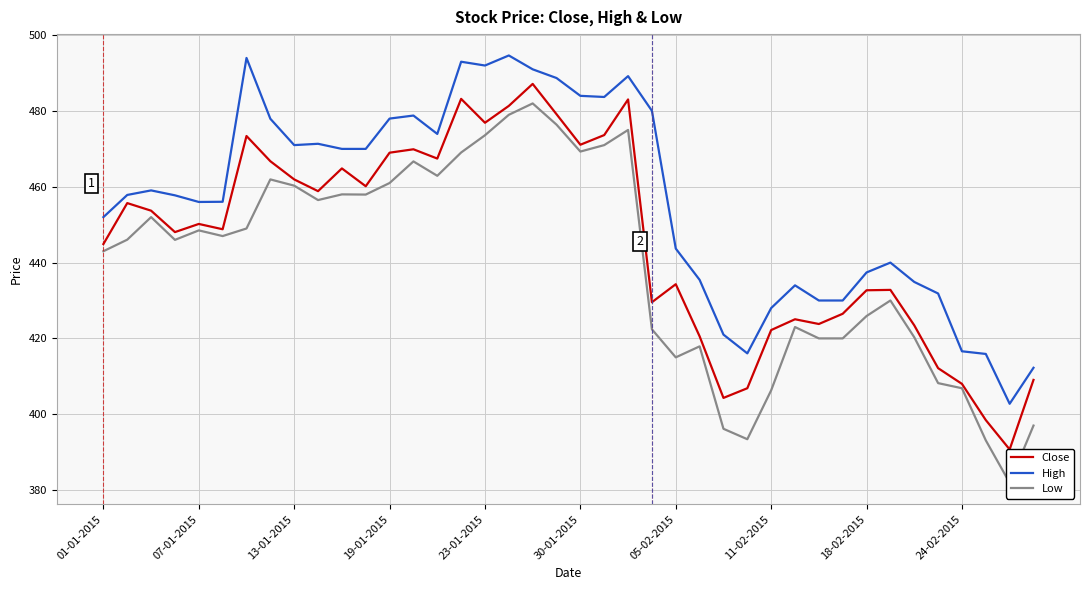

Does the chart display data point markers on the line(s)?

No